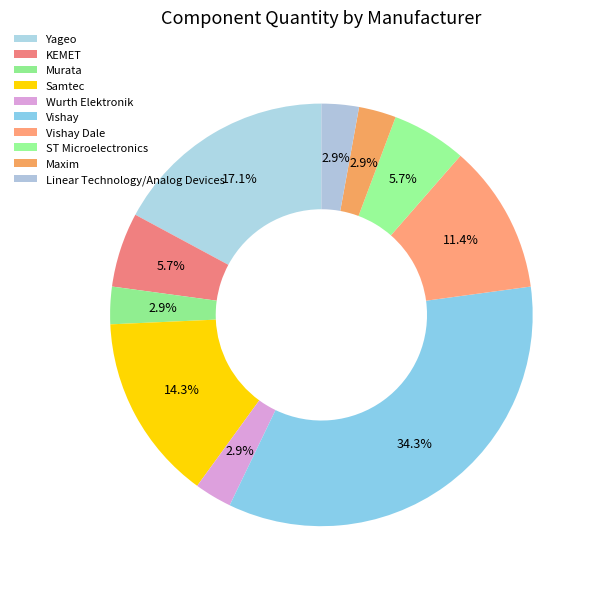

True or false: KEMET accounts for 6% of the total.

True